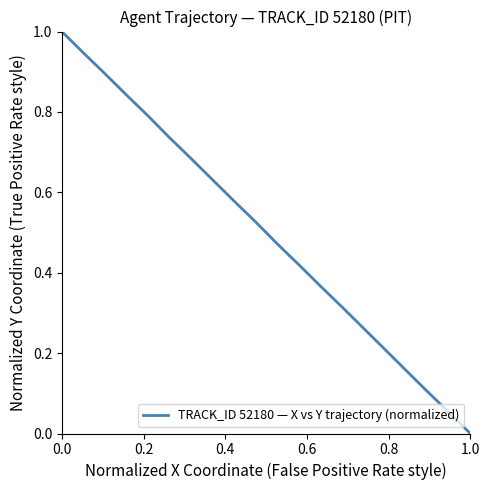

What is the maximum value shown in the chart?

1.0